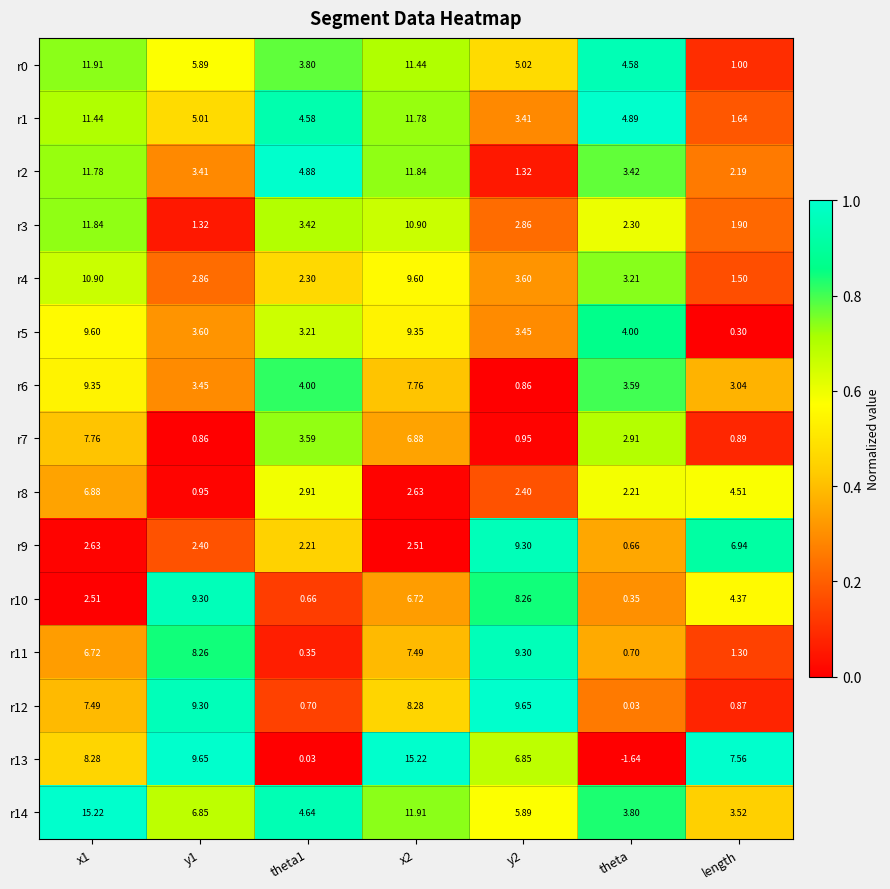

Is the value of r11 at length greater than the value of r12 at x1?

No